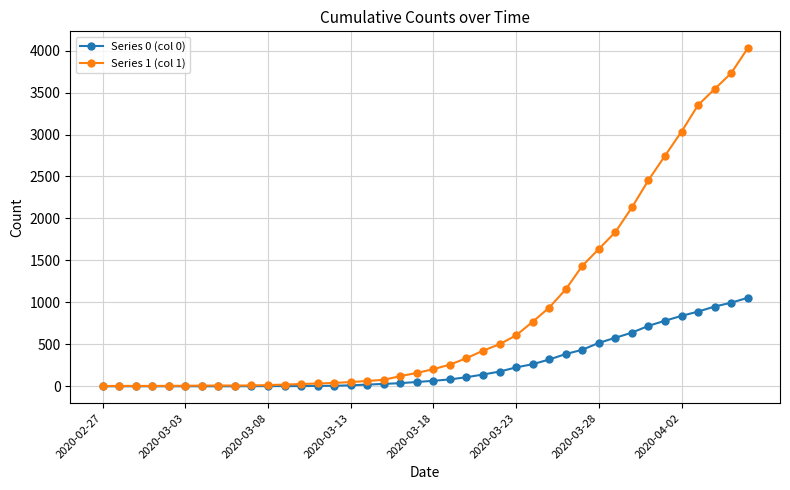

What is the maximum value shown in the chart?

4028